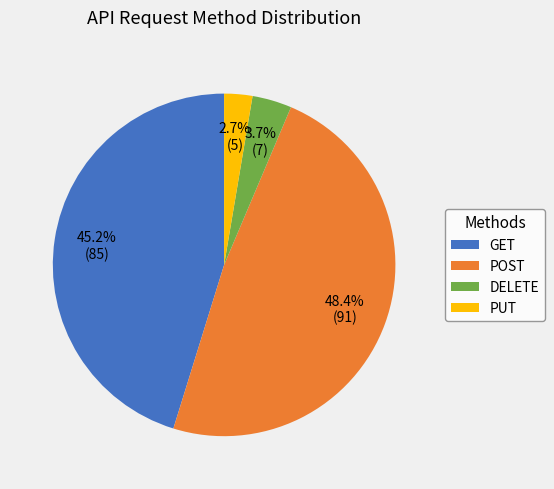

Between PUT and GET, which is larger?

GET